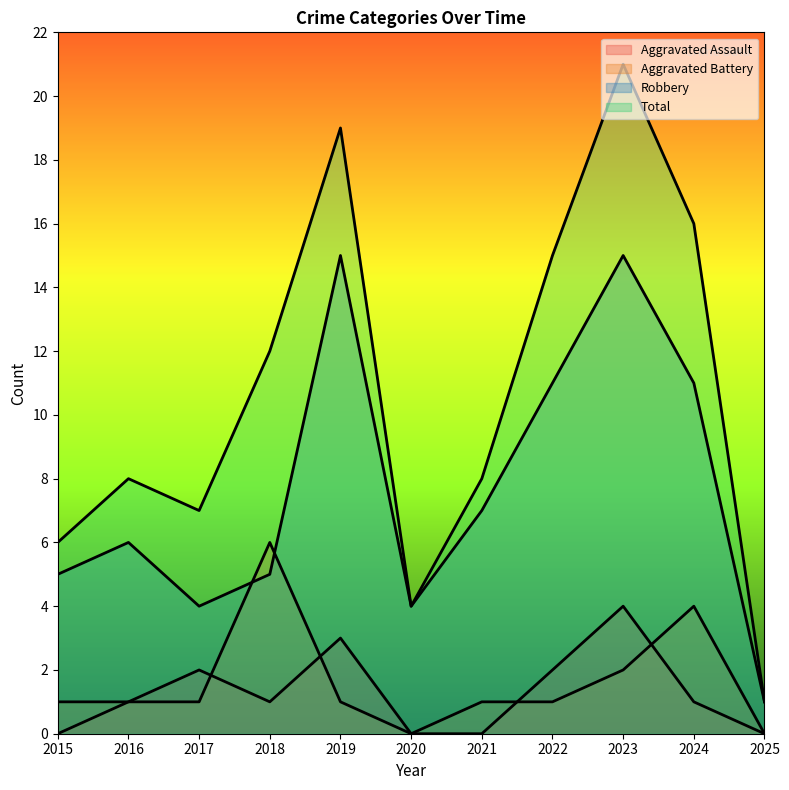

Reading right to left, list all the values displayed in this chart.

Aggravated Assault: 2025=0	2024=1	2023=4	2022=2	2021=0	2020=0	2019=3	2018=1	2017=2	2016=1	2015=0
Aggravated Battery: 2025=0	2024=4	2023=2	2022=1	2021=1	2020=0	2019=1	2018=6	2017=1	2016=1	2015=1
Robbery: 2025=1	2024=11	2023=15	2022=11	2021=7	2020=4	2019=15	2018=5	2017=4	2016=6	2015=5
Total: 2025=1	2024=16	2023=21	2022=15	2021=8	2020=4	2019=19	2018=12	2017=7	2016=8	2015=6